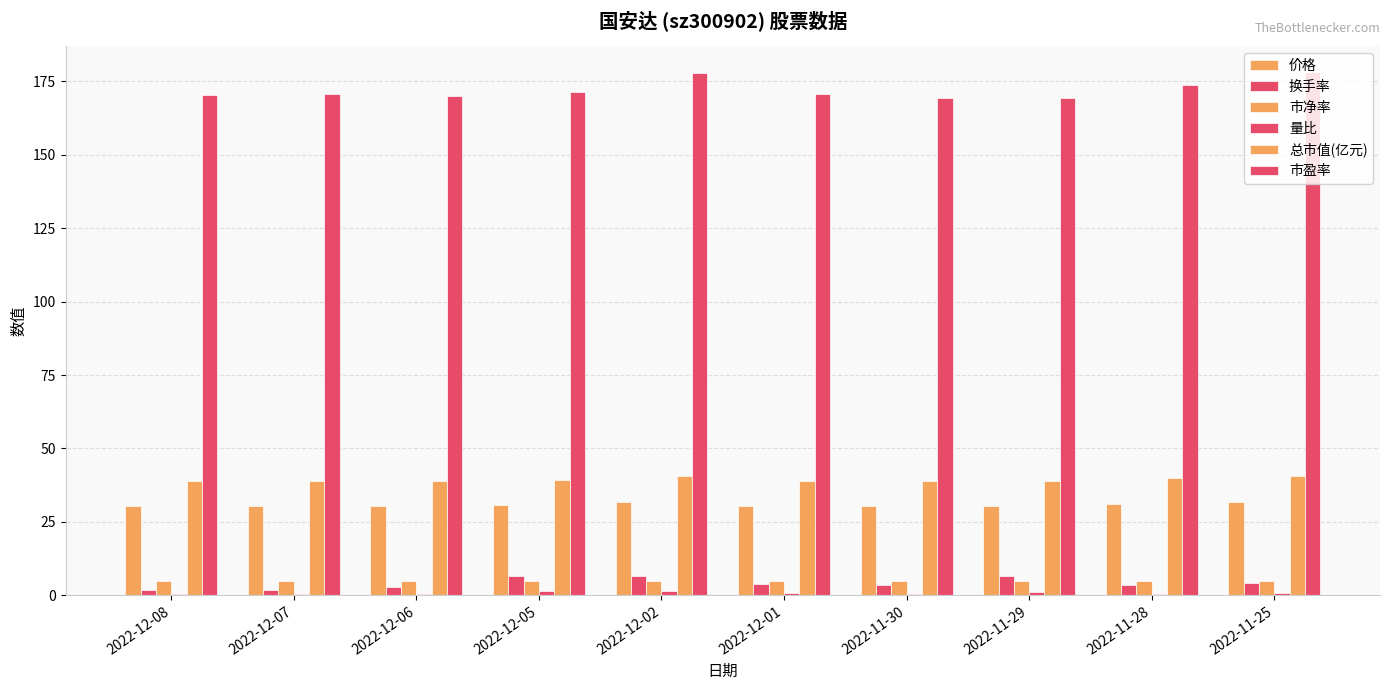

Is the value of 量比 at 2022-11-28 greater than the value of 总市值(亿元) at 2022-11-25?

No